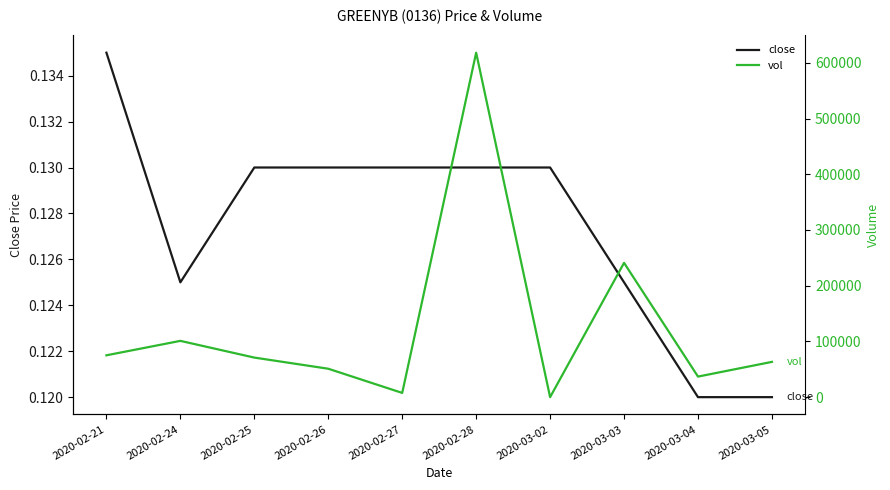

True or false: close has more than 0 interior local peaks.

False